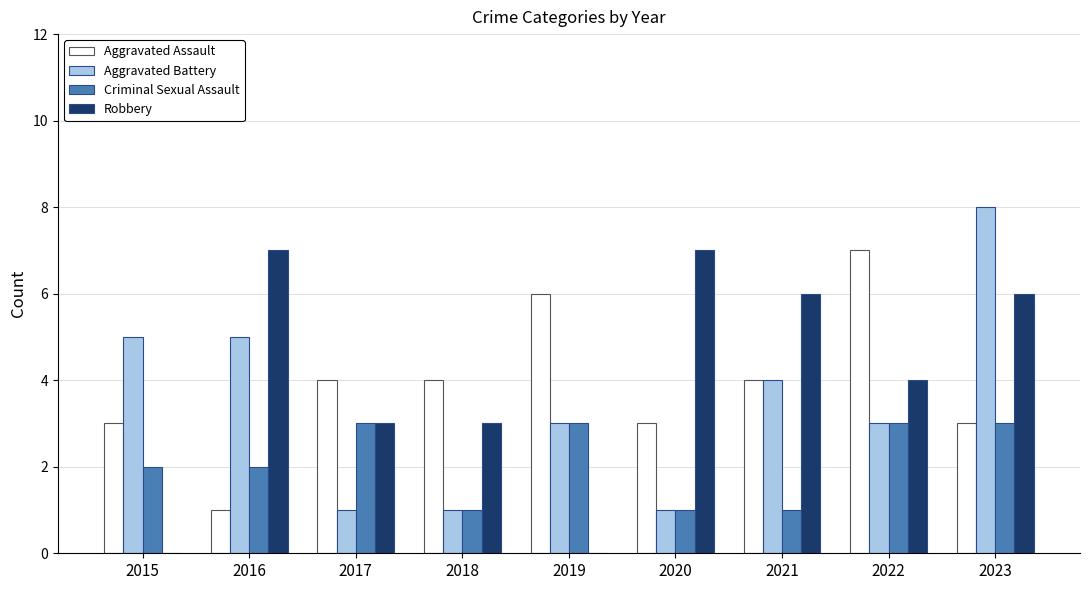

What is the sum of all Robbery values?

36